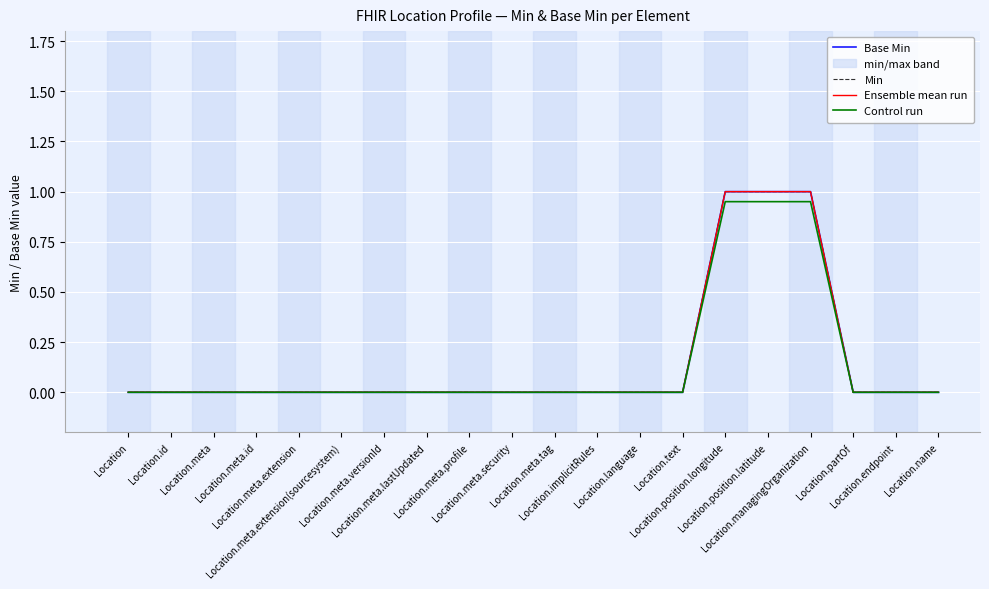

Reading left to right, transcribe all the data shown in this chart.

Base Min: 0.0	0.0	0.0	0.0	0.0	0.0	0.0	0.0	0.0	0.0	0.0	0.0	0.0	0.0	1.0	1.0	1.0	0.0	0.0	0.0
Min: 0.0	0.0	0.0	0.0	0.0	0.0	0.0	0.0	0.0	0.0	0.0	0.0	0.0	0.0	1.0	1.0	1.0	0.0	0.0	0.0
Ensemble mean run: 0.0	0.0	0.0	0.0	0.0	0.0	0.0	0.0	0.0	0.0	0.0	0.0	0.0	0.0	1.0	1.0	1.0	0.0	0.0	0.0
Control run: 0.0	0.0	0.0	0.0	0.0	0.0	0.0	0.0	0.0	0.0	0.0	0.0	0.0	0.0	0.9	0.9	0.9	0.0	0.0	0.0